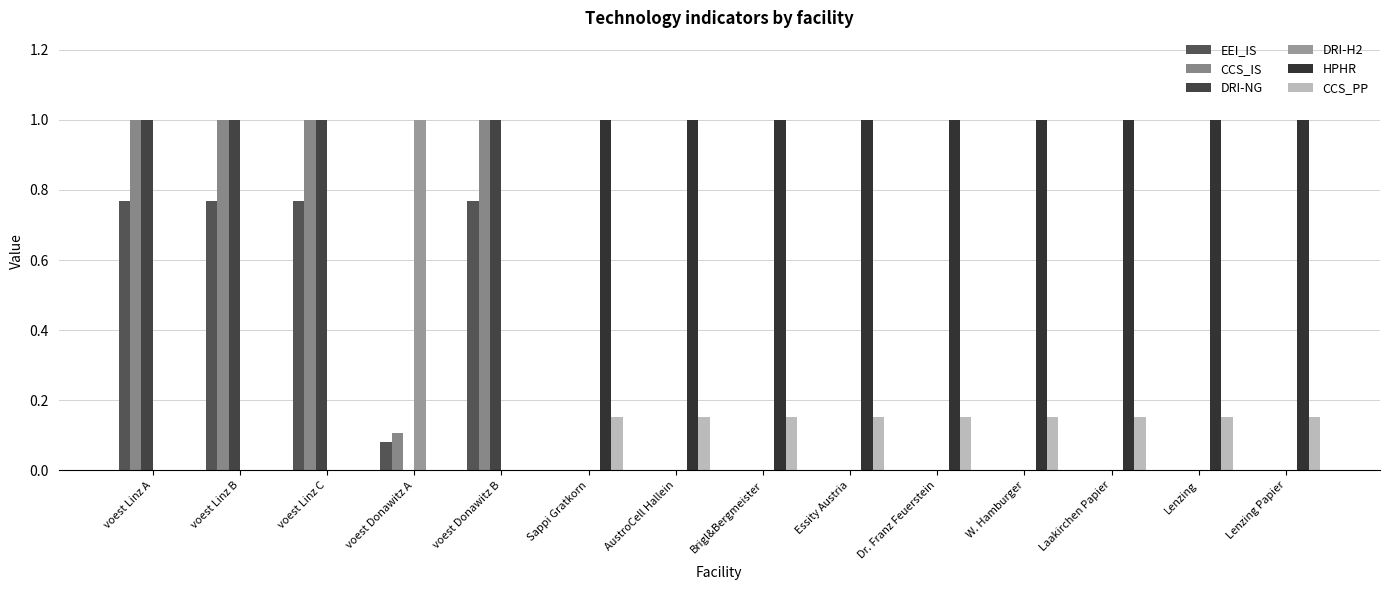

Count the number of data series in this chart.

6